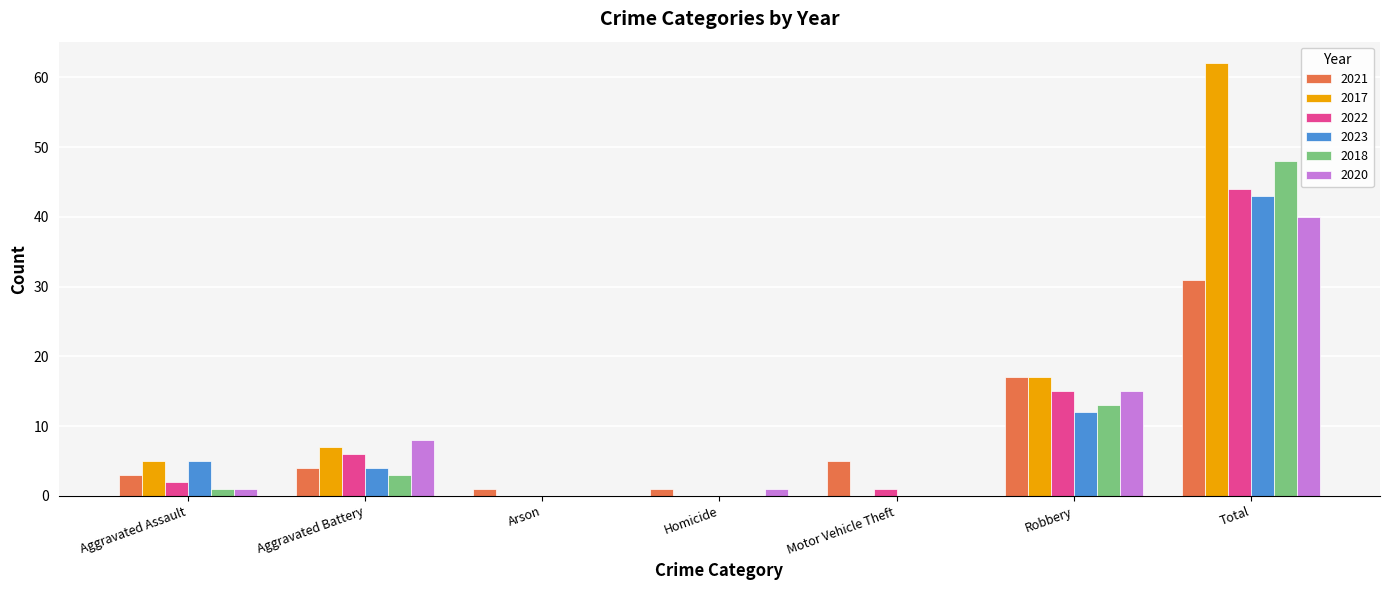

Are the bars horizontal?

No